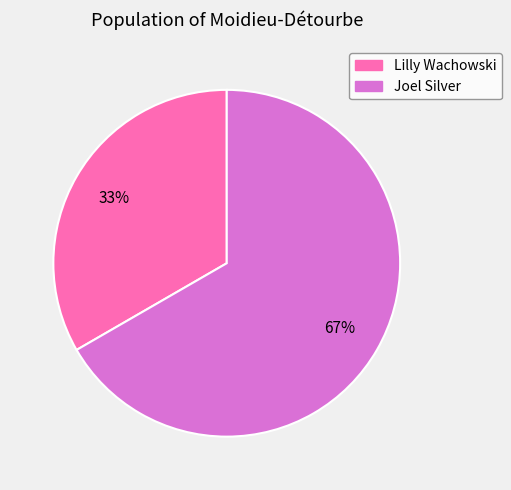

How many segments does this pie chart have?

2